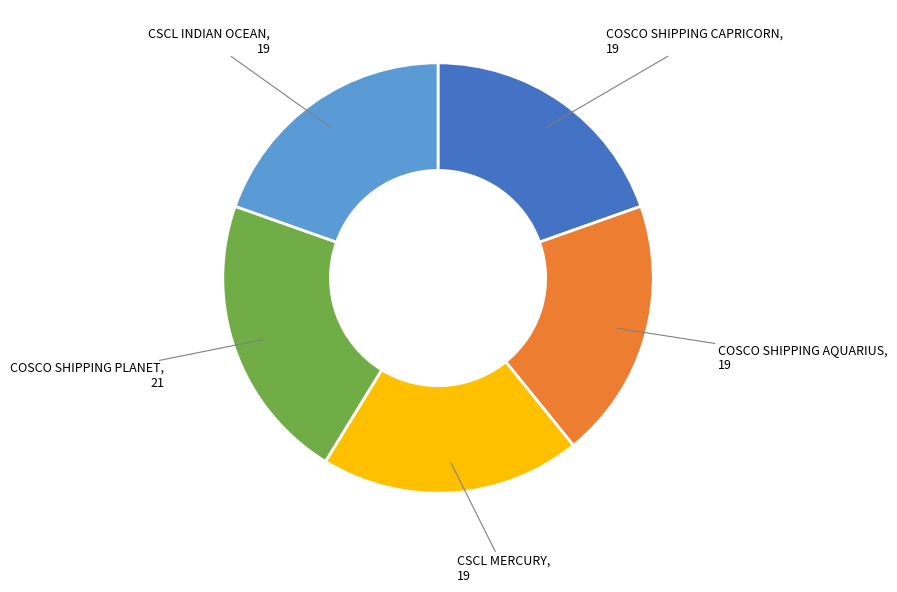

Count the number of slices in the pie.

5